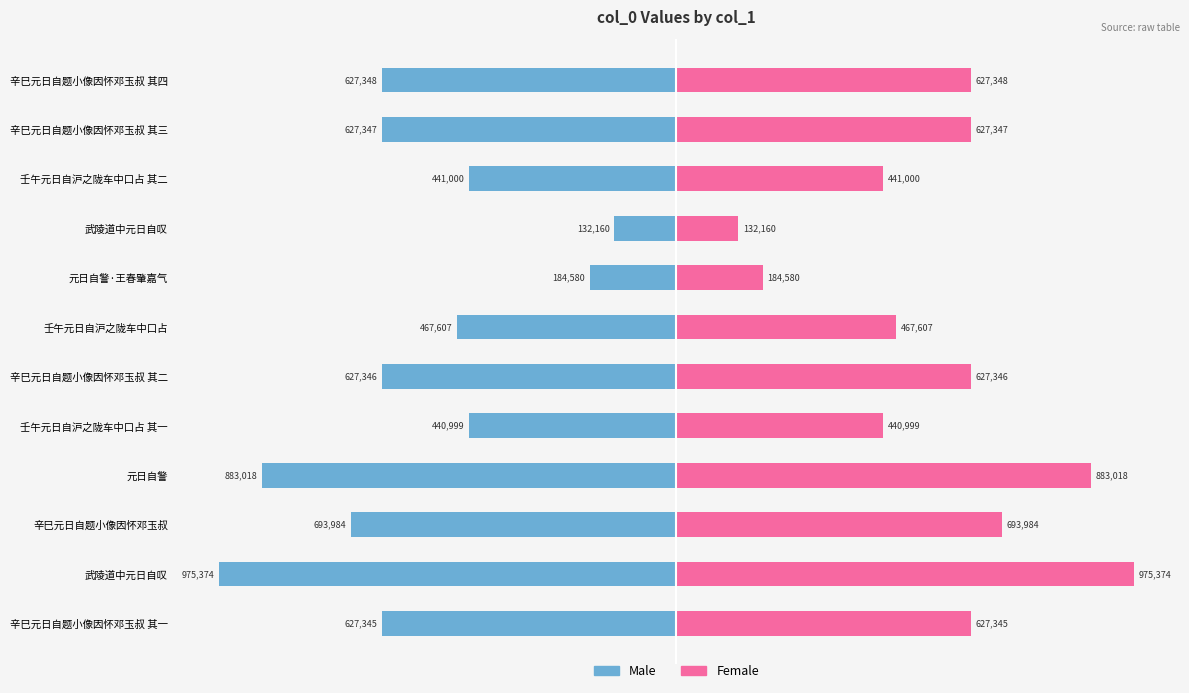

What is the difference between the maximum and minimum values in the Female series?

843214